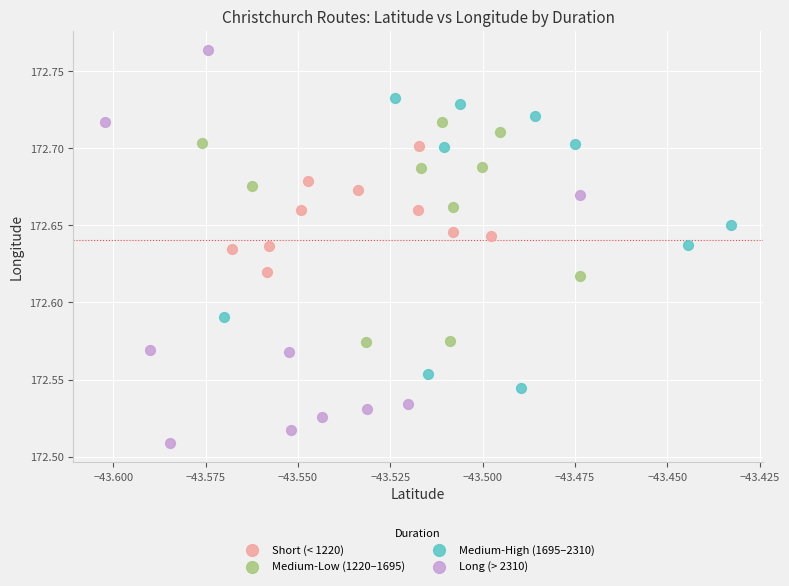

Which series reaches the minimum Y coordinate?

Long (> 2310)